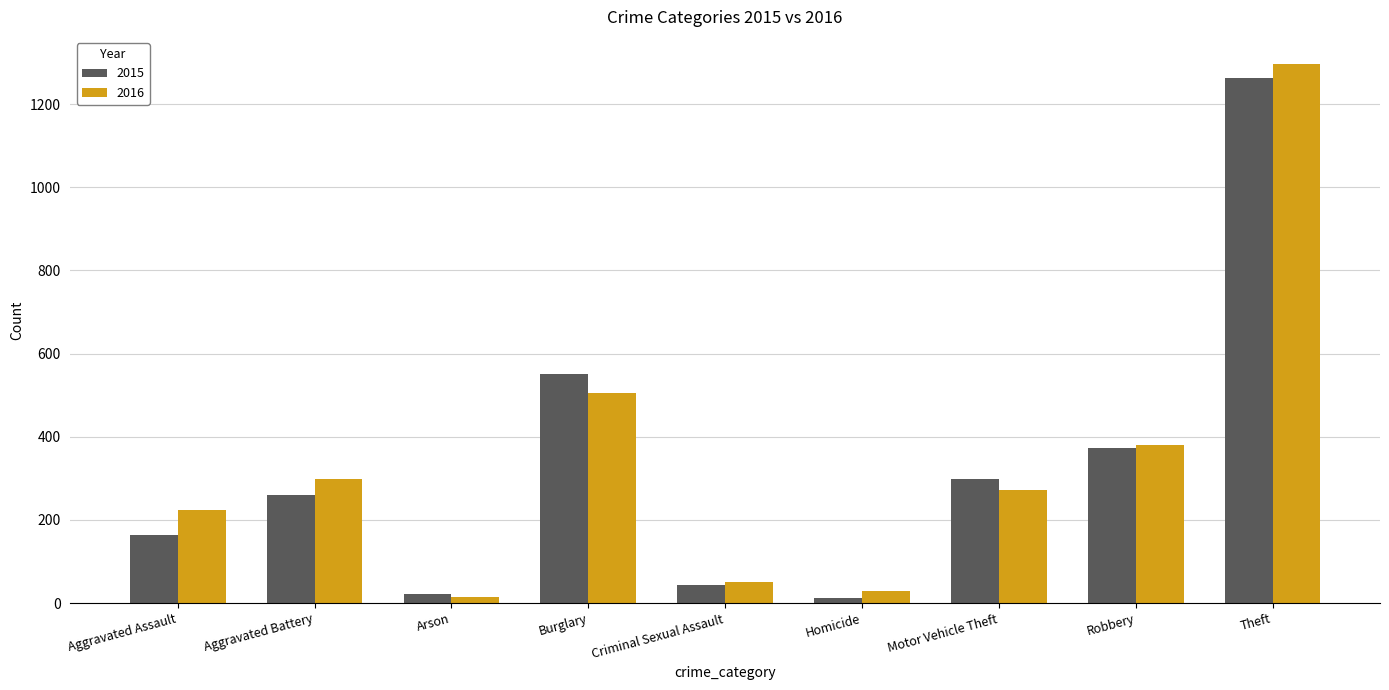

What is the approximate value of 2015 at Aggravated Assault?

164